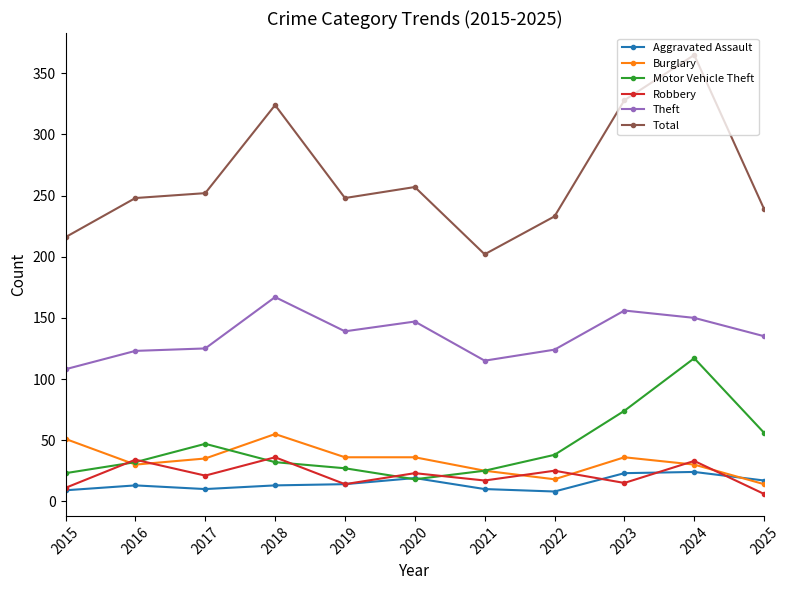

At which label does Burglary reach its peak?

2018